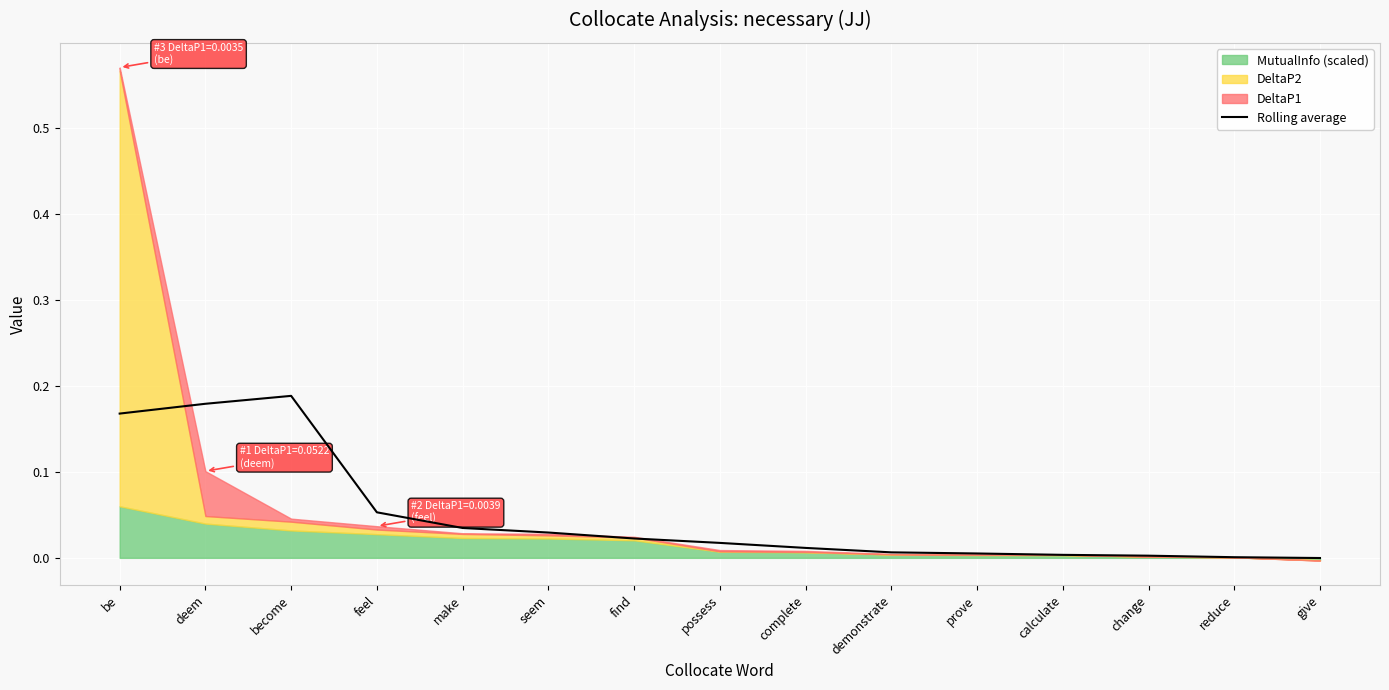

What is the change in value from be to seem?

-0.1